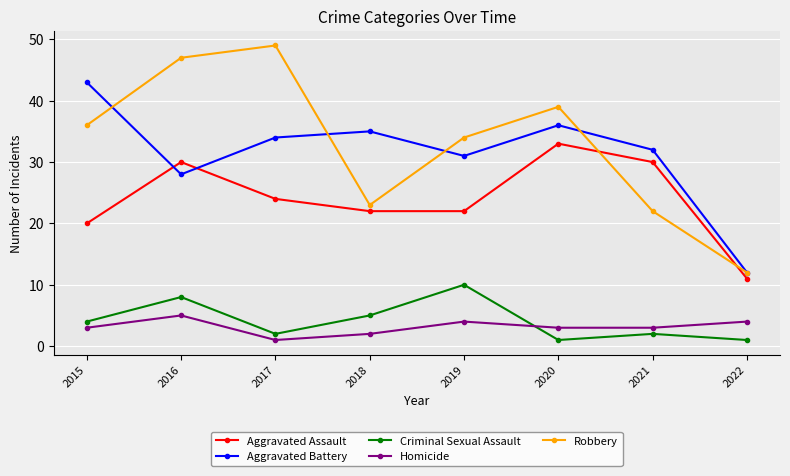

Between 2016 and 2019, which series saw the biggest shift?

Robbery